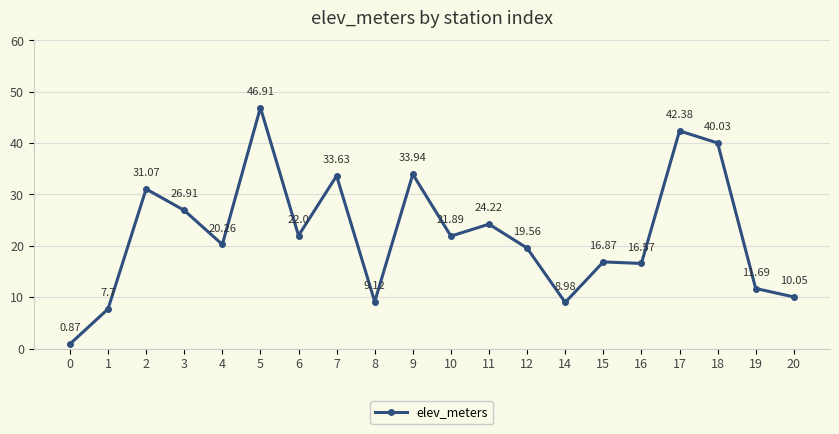

At which category does the data reach its first local peak?

2